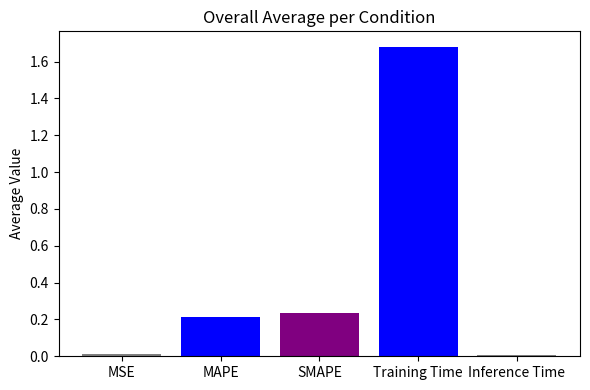

Which label corresponds to the largest value in the chart?

Training Time